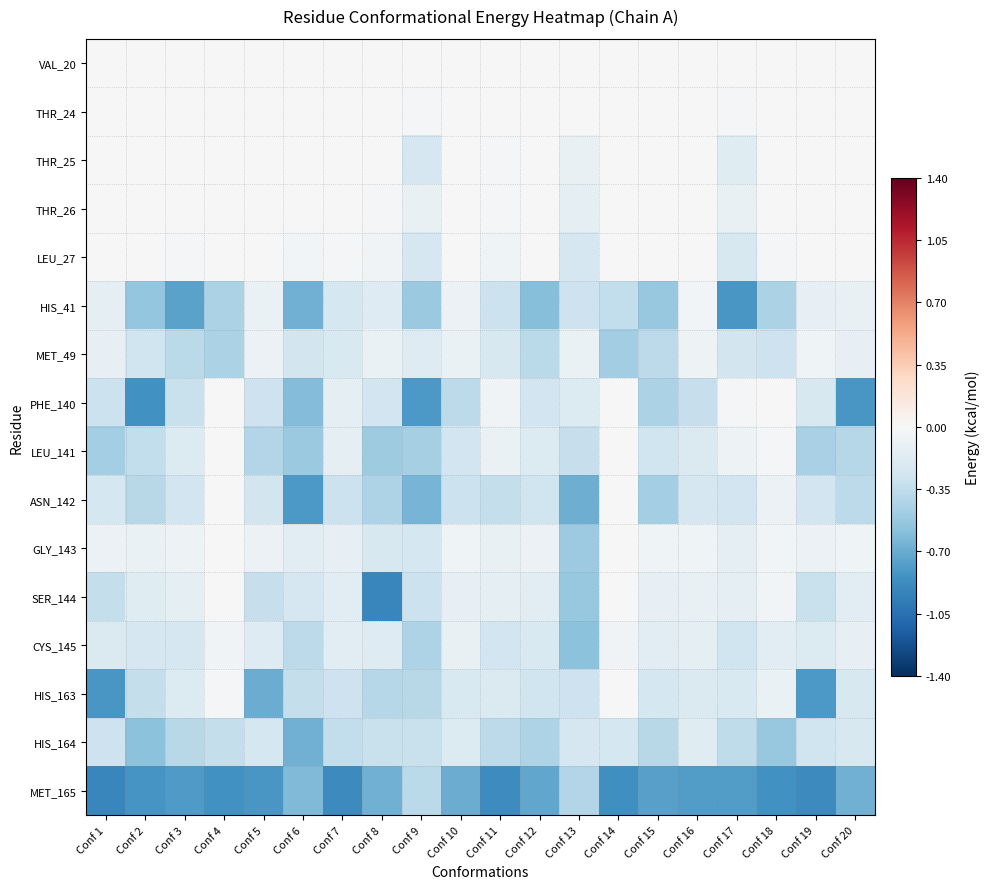

At which category does the chart reach its minimum across all series?

Conf 1